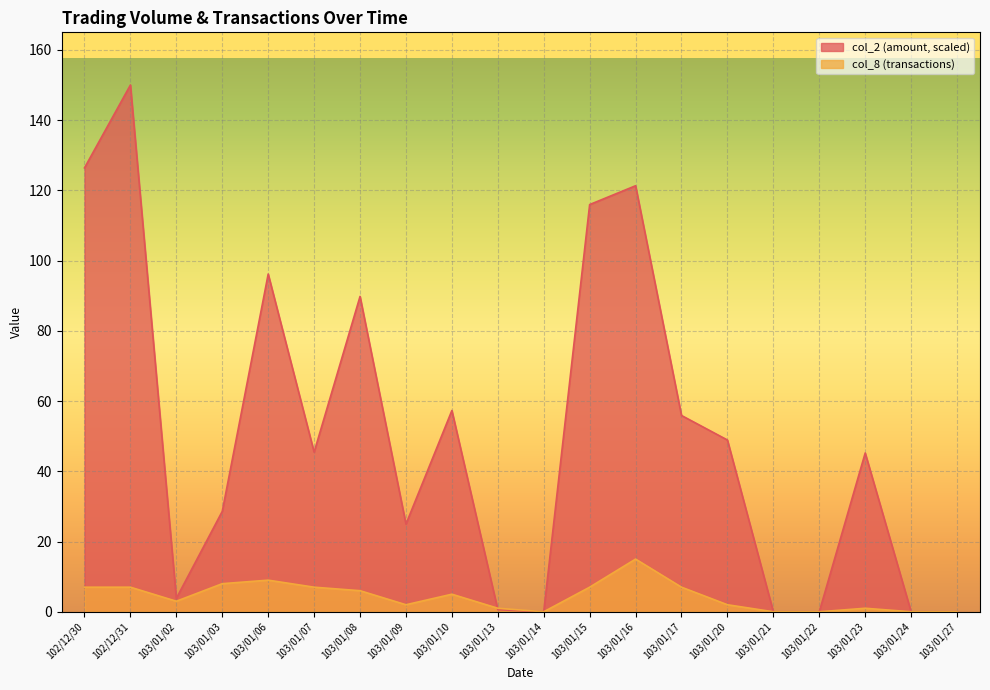

At which category is the sum across all series the highest?

102/12/31